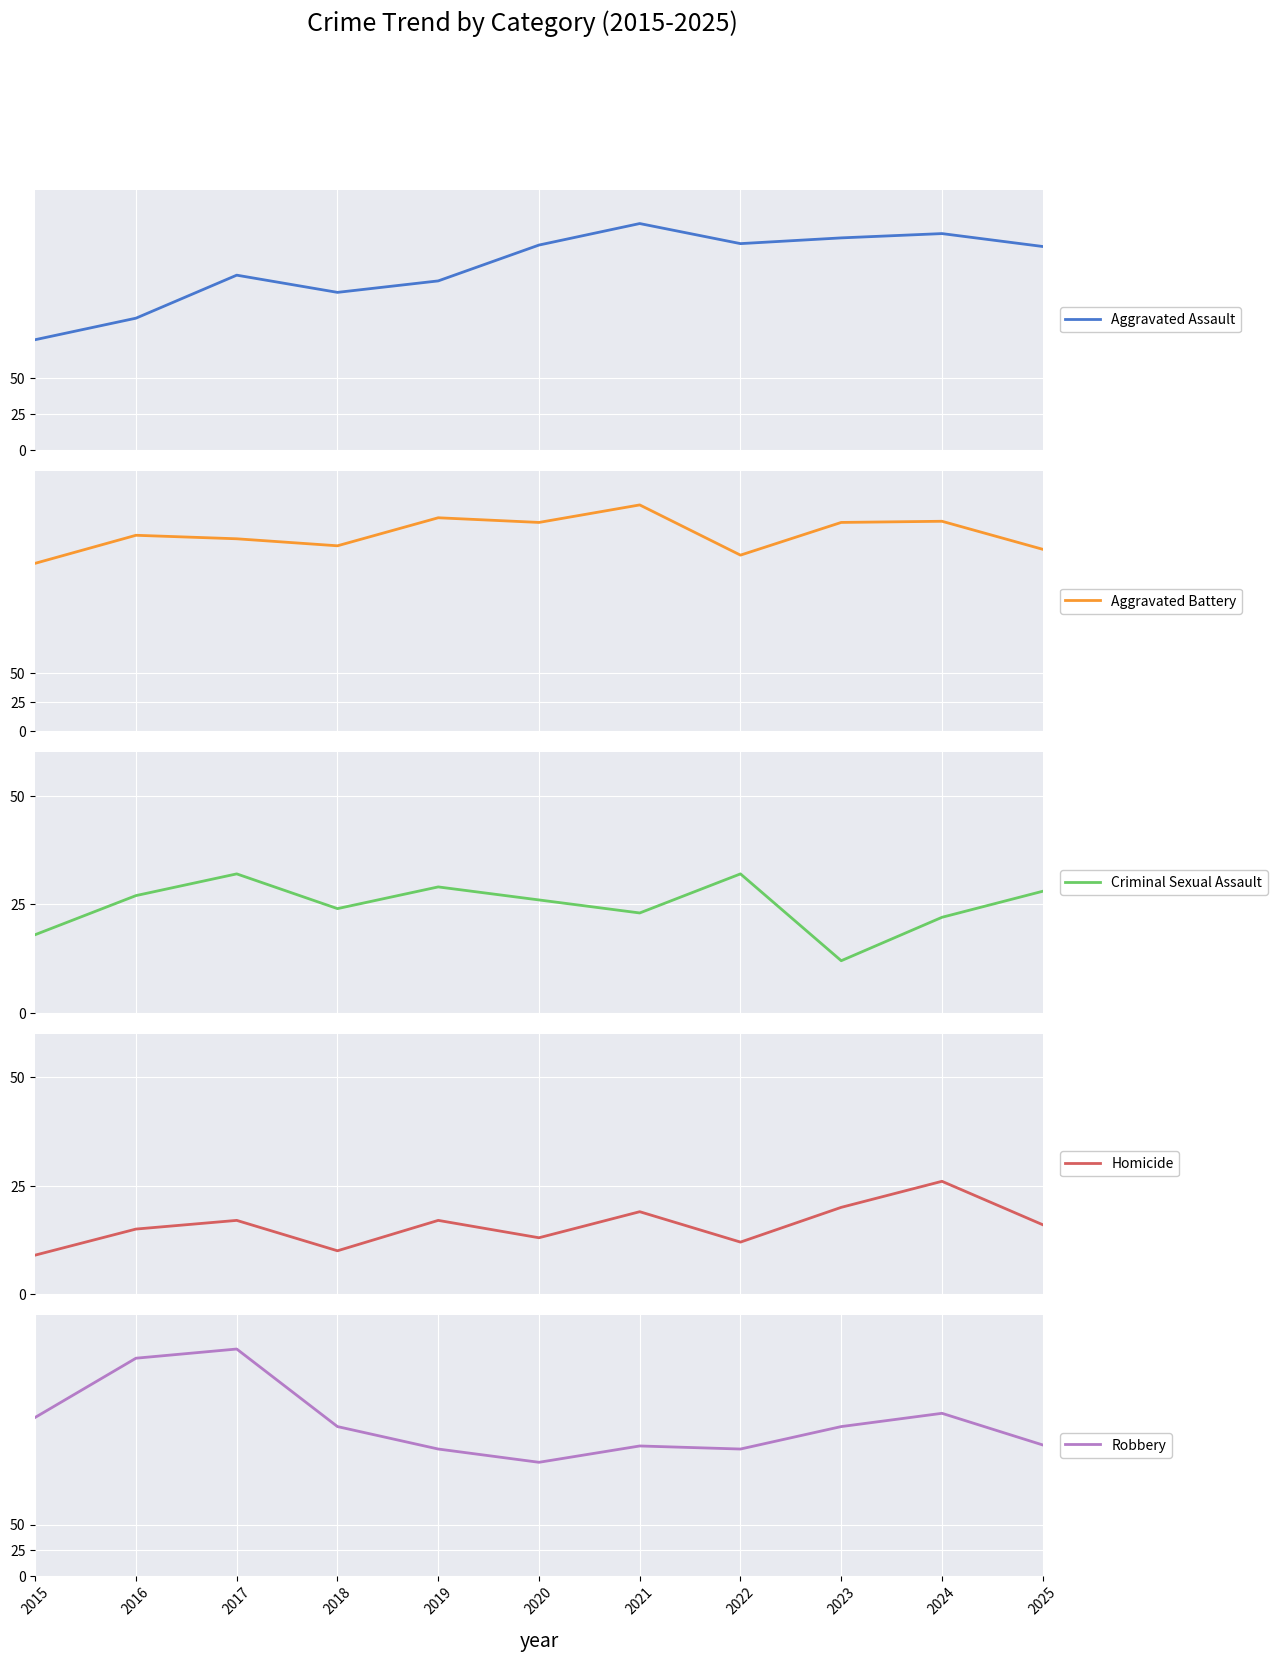

True or false: Homicide and Aggravated Battery intersect in this chart.

False